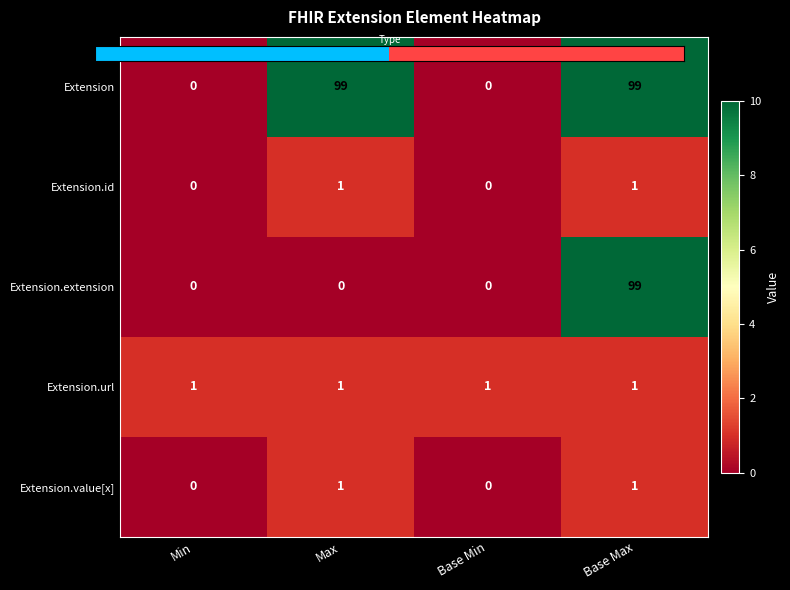

What is the difference between the maximum and minimum values in the Extension.extension series?

99